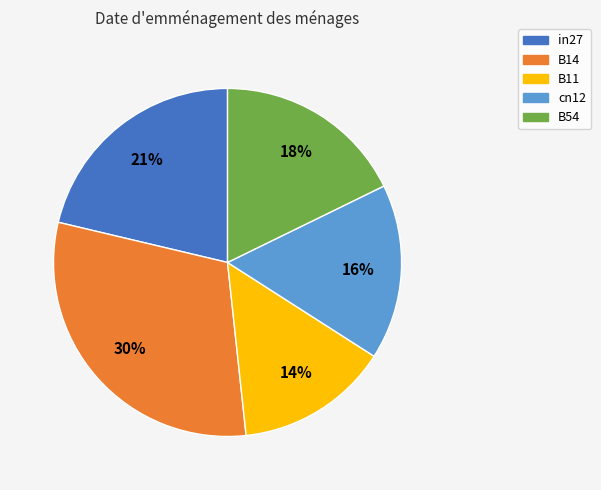

Rank the categories by value from lowest to highest.

B11, cn12, B54, in27, B14